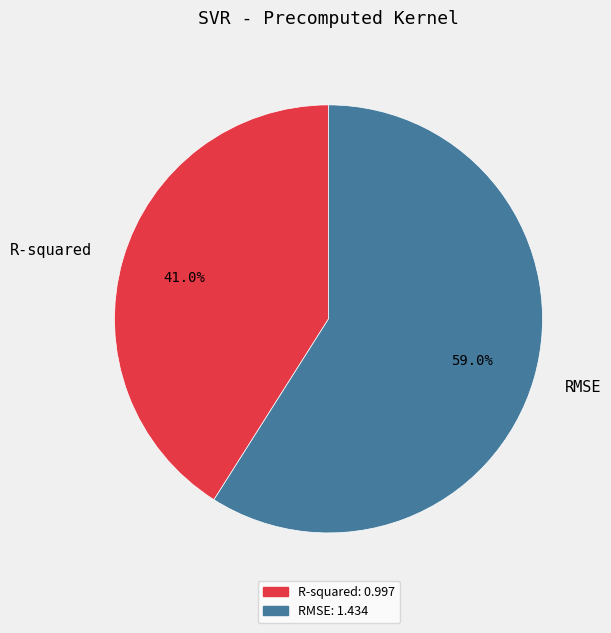

The RMSE slice represents 59% of the pie. True or false?

True